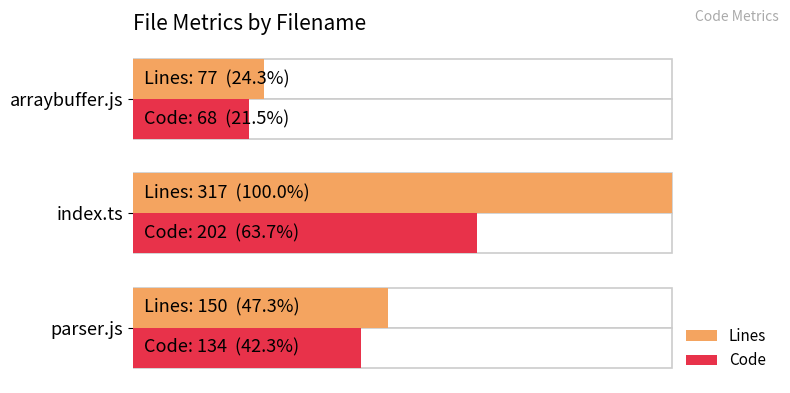

What is the value of the Lines bar at the 3rd from the left?

24.3